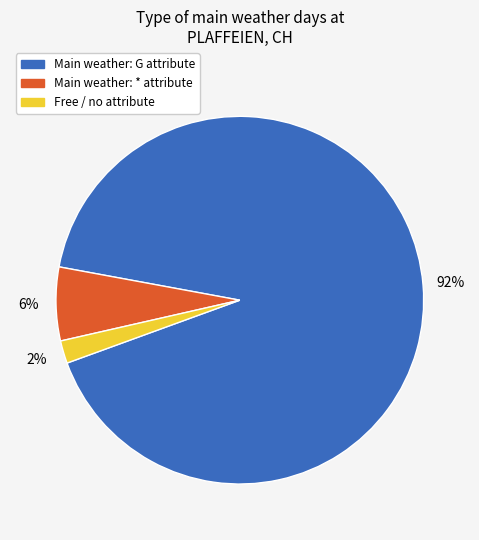

To the nearest percent, what is the difference between the largest and smallest slice percentages?

90%